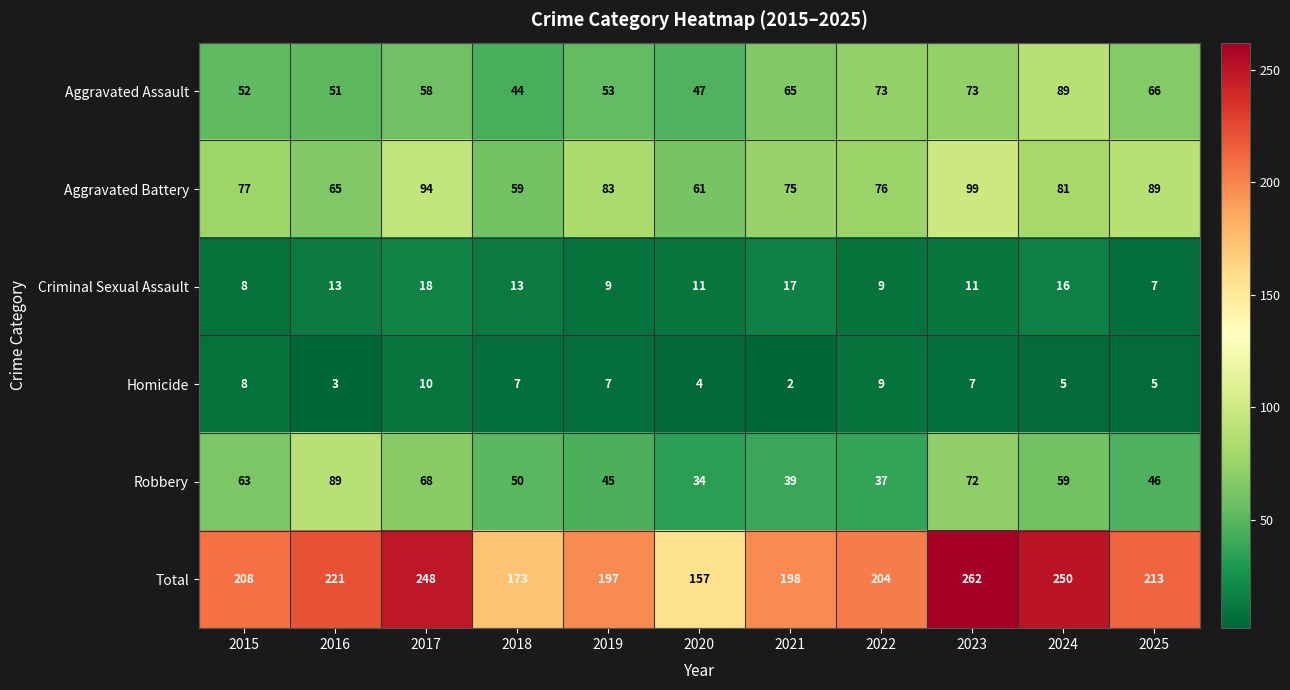

List the labels in order of Aggravated Battery value, smallest first.

2018, 2020, 2016, 2021, 2022, 2015, 2024, 2019, 2025, 2017, 2023